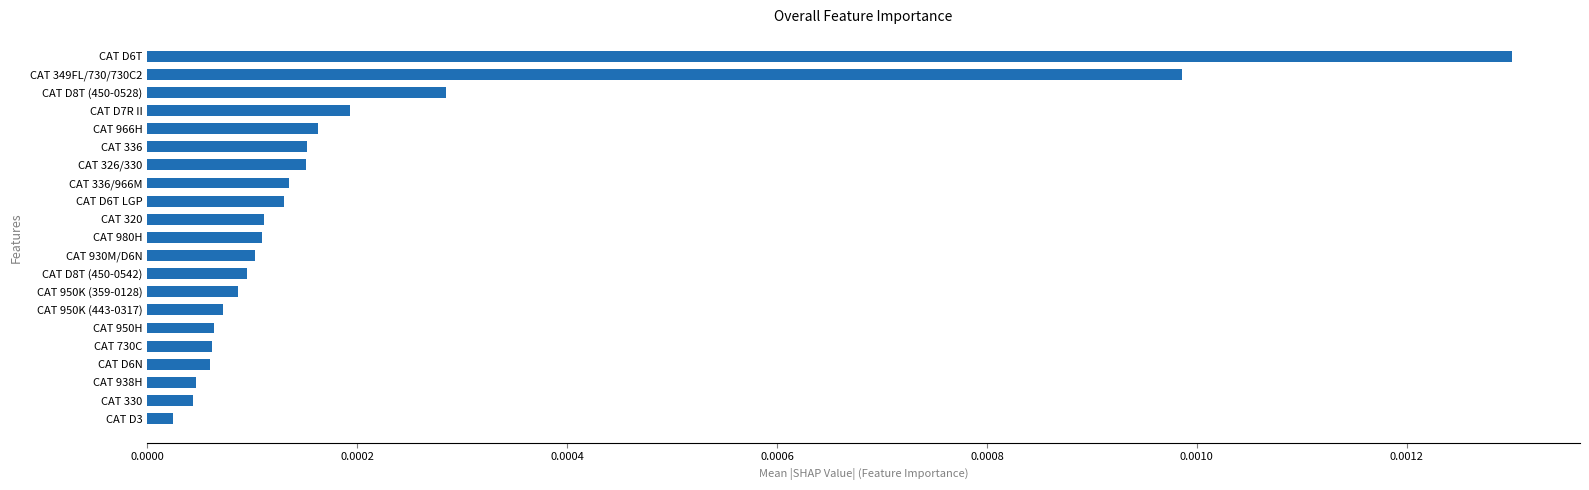

Between CAT 938H and CAT D7R II, which is larger?

CAT D7R II